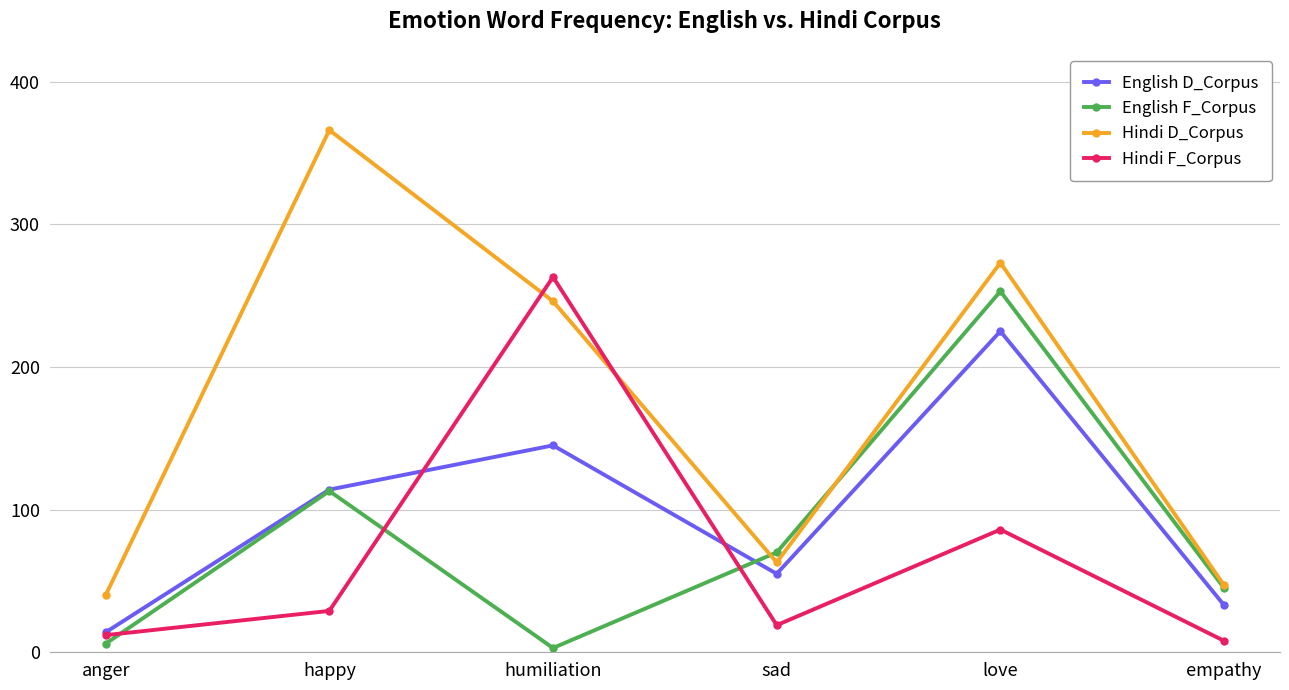

True or false: Hindi F_Corpus has a value of 263 at humiliation.

True